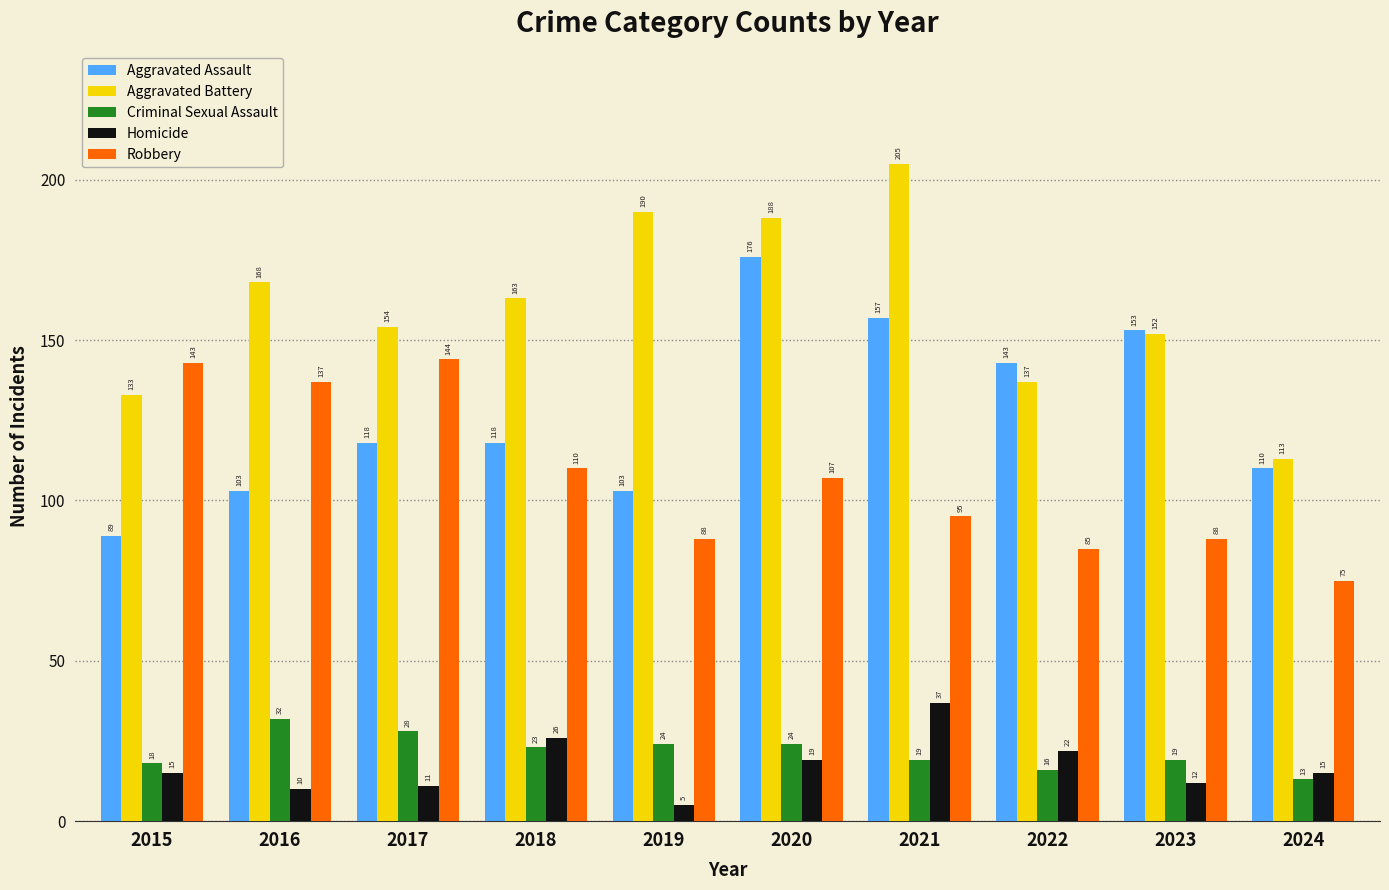

Is it true that Aggravated Assault equals 110 at 2024?

True